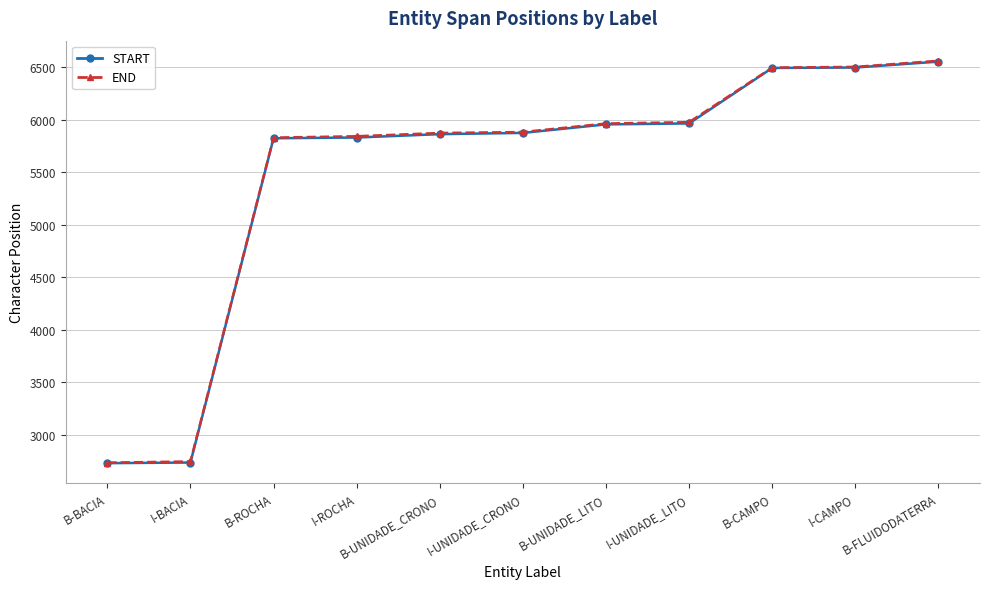

Reading left to right, what are all the values shown in this chart?

START: 2731	2737	5822	5829	5861	5873	5954	5963	6491	6495	6551
END: 2736	2747	5828	5841	5872	5881	5962	5975	6494	6501	6559